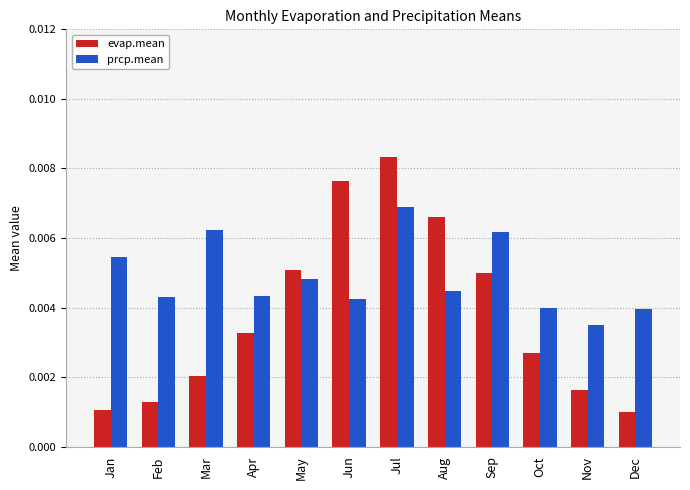

How many evap.mean values are between 0 and 1?

12